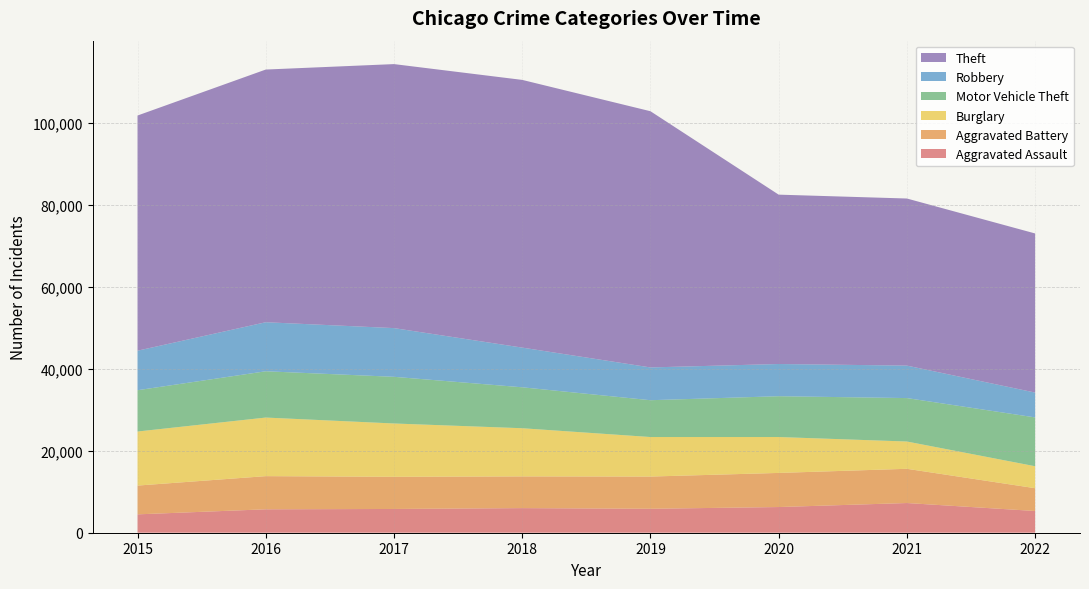

Reading right to left, transcribe all the data shown in this chart.

Aggravated Assault: 2022=5297	2021=7241	2020=6263	2019=5840	2018=6001	2017=5793	2016=5712	2015=4480
Aggravated Battery: 2022=5559	2021=8348	2020=8319	2019=7857	2018=7735	2017=7845	2016=8085	2015=7018
Burglary: 2022=5358	2021=6655	2020=8754	2019=9639	2018=11746	2017=13001	2016=14289	2015=13184
Motor Vehicle Theft: 2022=11906	2021=10590	2020=9953	2019=8978	2018=9983	2017=11380	2016=11286	2015=10068
Robbery: 2022=6058	2021=7920	2020=7855	2019=7994	2018=9679	2017=11880	2016=11960	2015=9638
Theft: 2022=38799	2021=40747	2020=41299	2019=62478	2018=65282	2017=64380	2016=61618	2015=57350